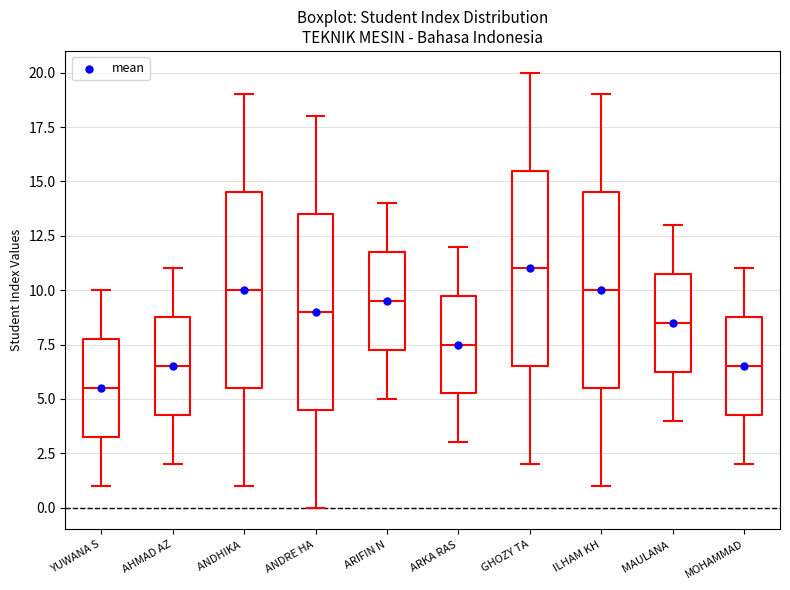

Which box's median line is the lowest?

YUWANA S